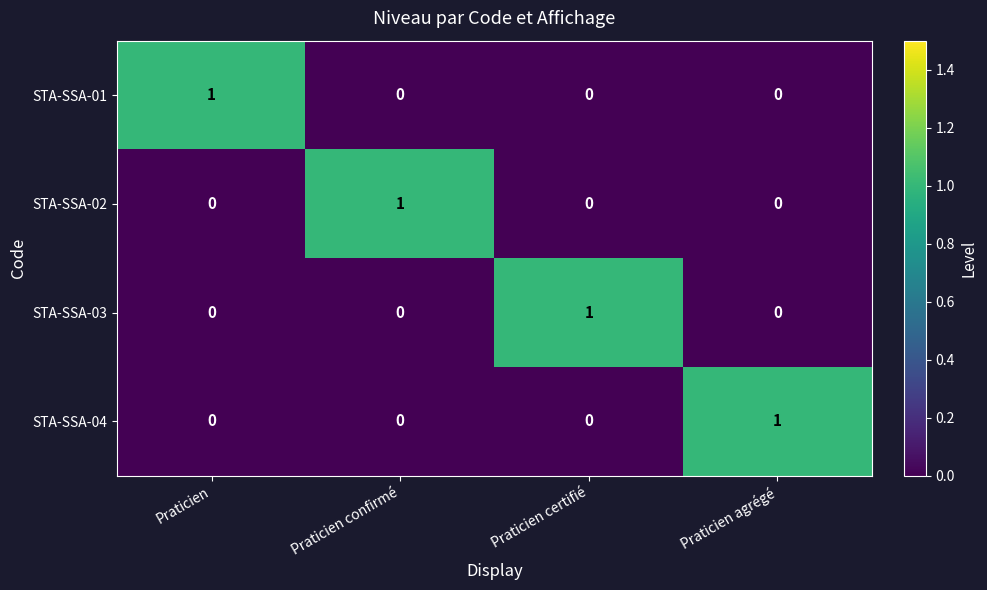

At how many categories does at least one series exceed 0?

4